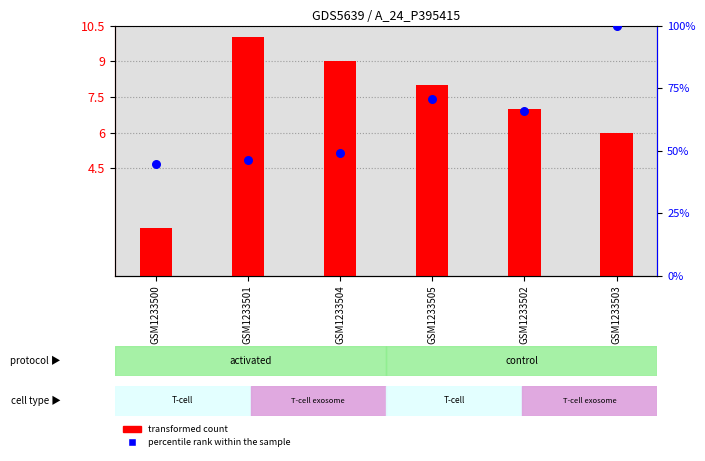

What are all the series names shown in the legend?

transformed count, percentile rank within the sample